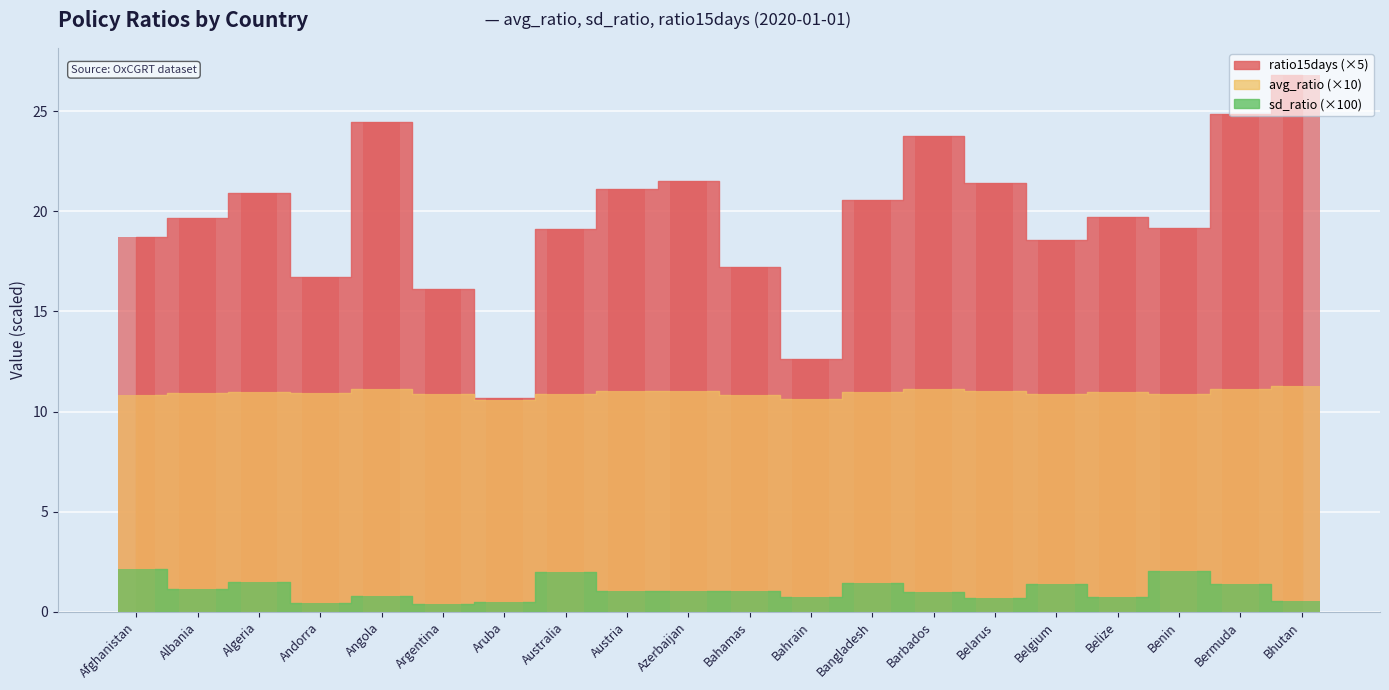

What is the sum of all avg_ratio values?

218.8